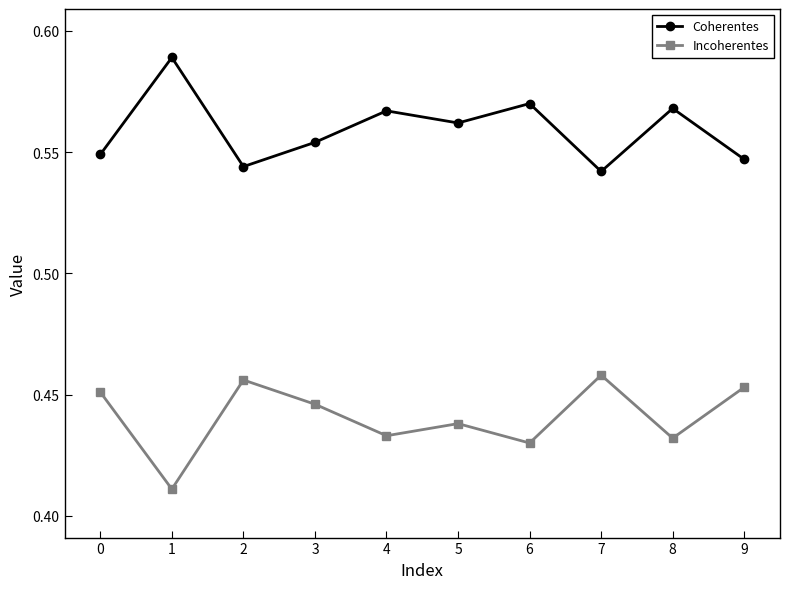

Where is Incoherentes nearest to the value 0?

1